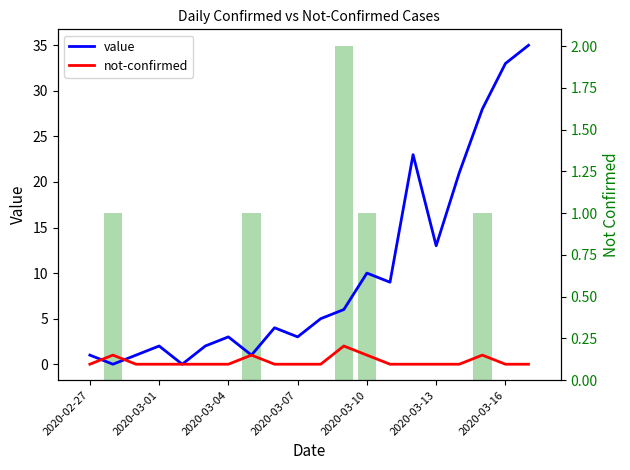

Which series changed the most between 2020-03-10 and 2020-03-16?

value